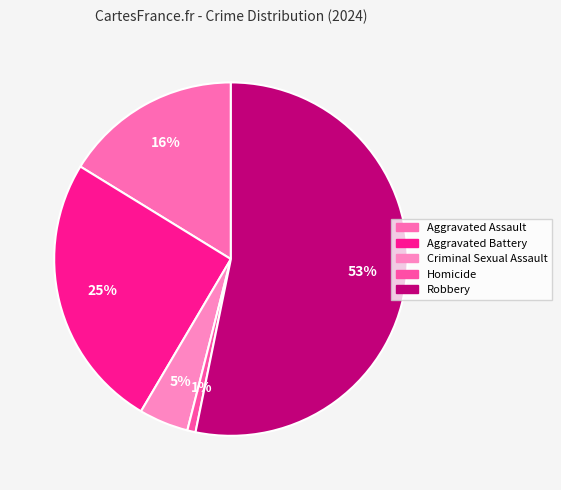

Rank the categories by value from highest to lowest.

Robbery, Aggravated Battery, Aggravated Assault, Criminal Sexual Assault, Homicide